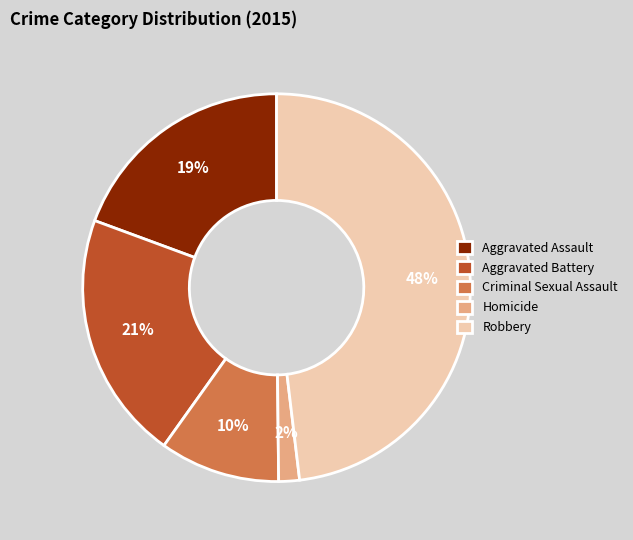

Which has a higher value, Aggravated Battery or Criminal Sexual Assault?

Aggravated Battery